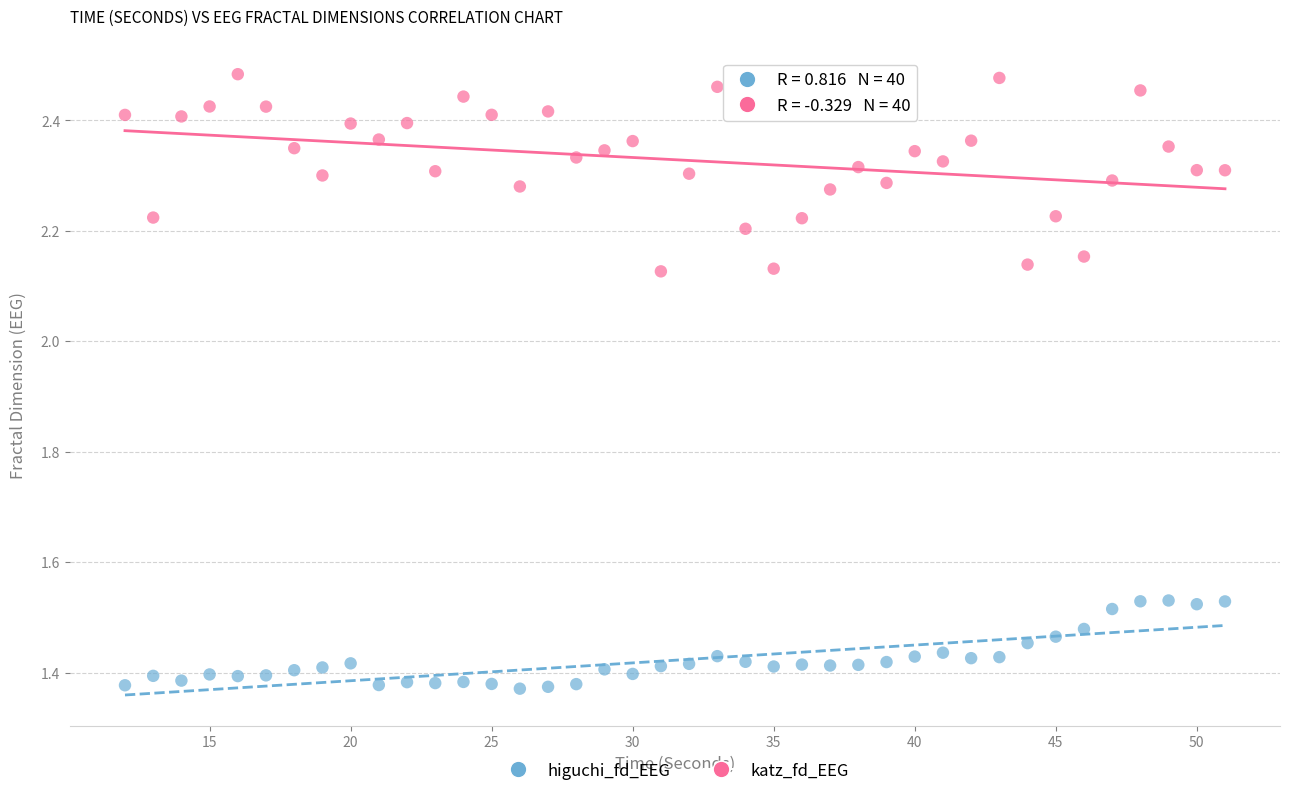

Which series has the widest spread of Y values?

katz_fd_EEG